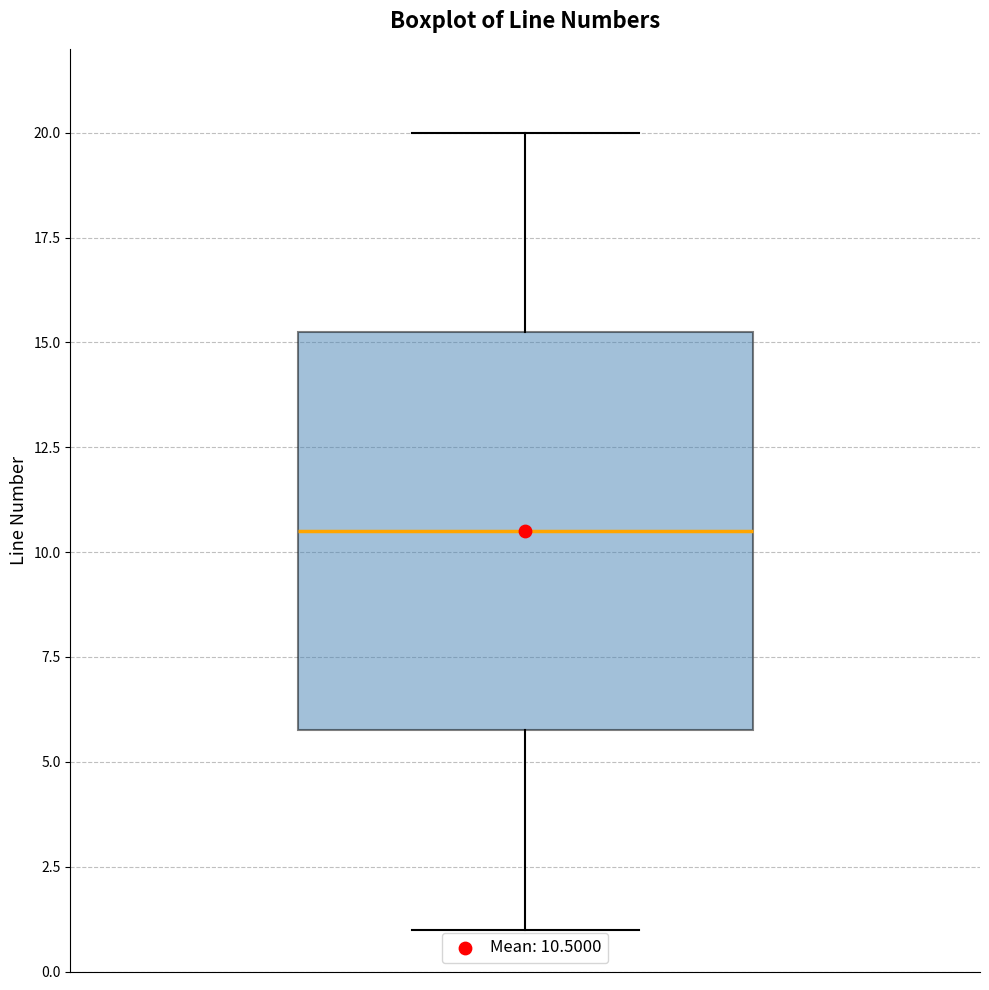

Read this box plot against the y-axis: the position of the median line, the range covered by the box, and the ends of both whiskers. The values are not printed on the chart, so give them approximately, as read against the axis.

median 10.5, box 6.0 to 15.5, whiskers 1.0 to 20.0